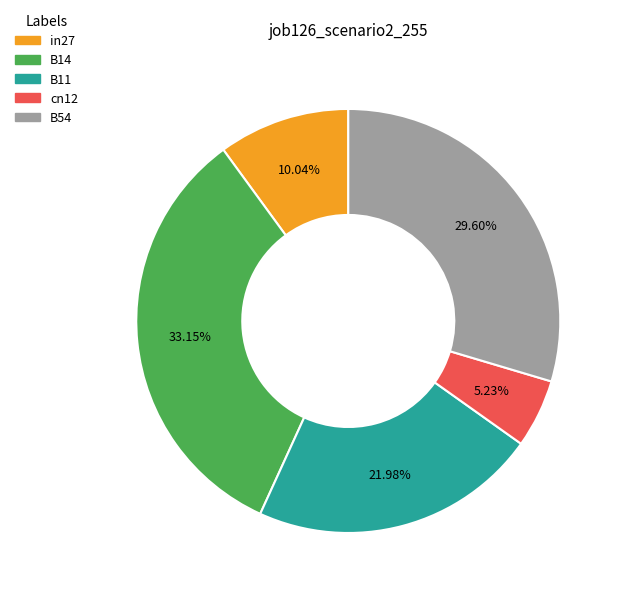

How many slices are in this pie chart?

5